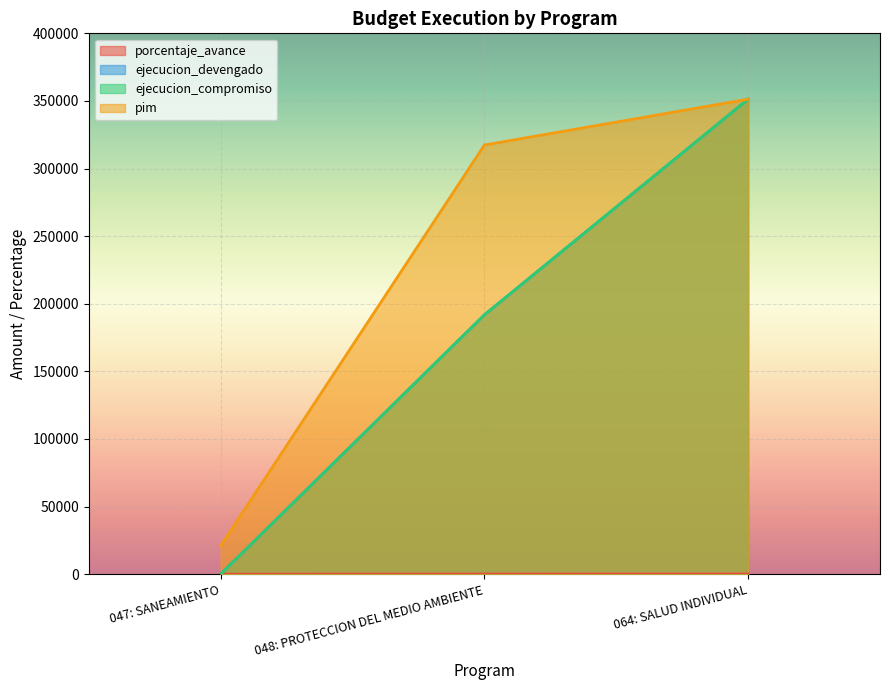

Where does the porcentaje_avance series first go above 60?

048: PROTECCION DEL MEDIO AMBIENTE